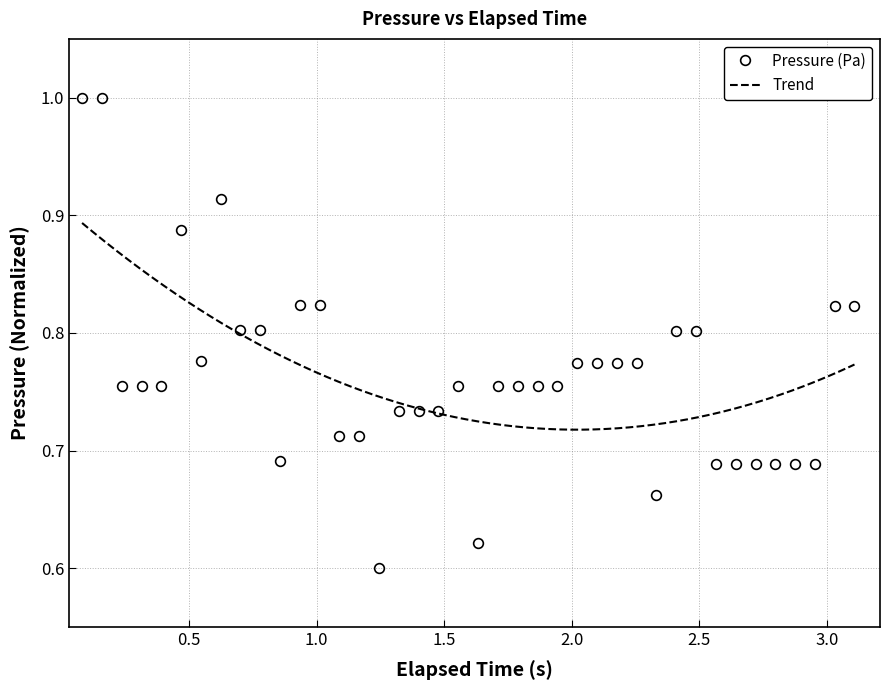

What is the maximum value shown in the chart?

1.0